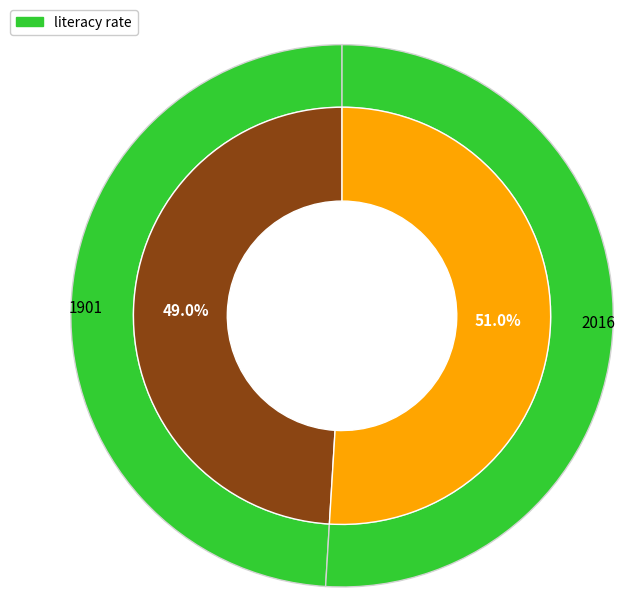

Combined, do 2016 and 1901 account for over 50%?

Yes